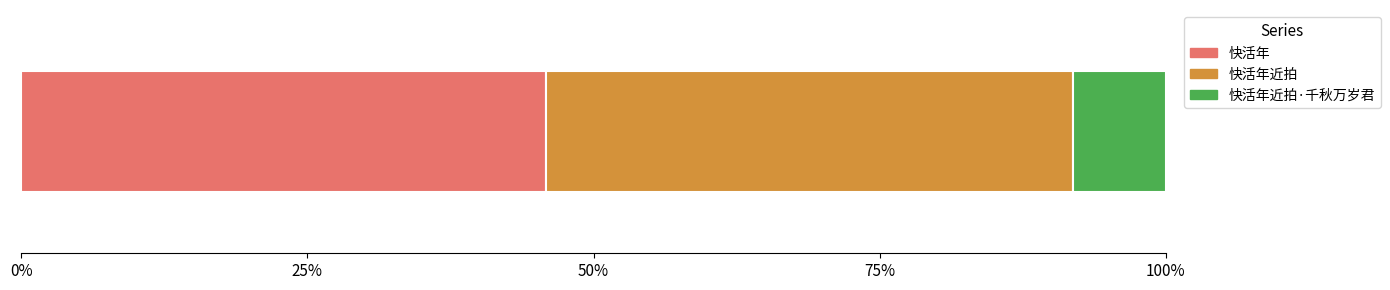

What are all the series names shown in the legend?

快活年, 快活年近拍, 快活年近拍·千秋万岁君